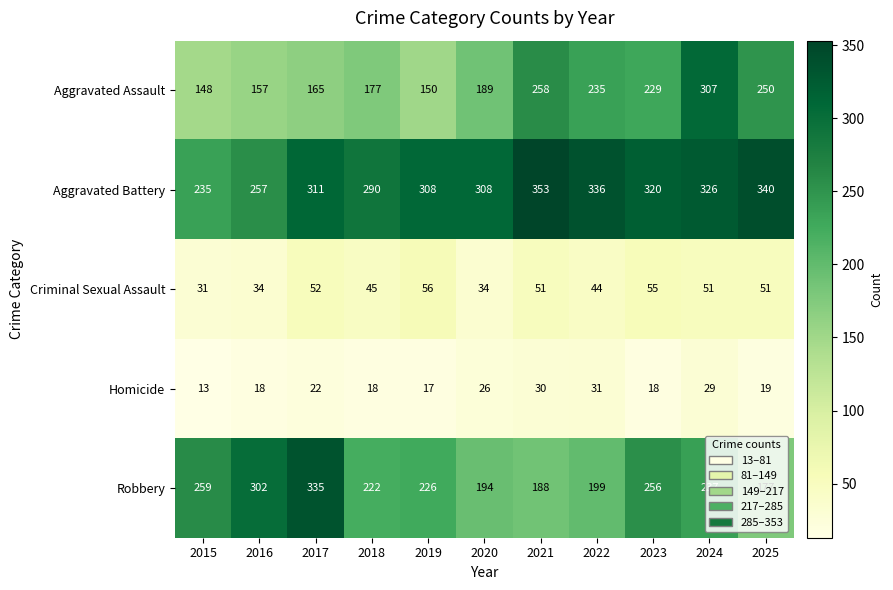

Read the Criminal Sexual Assault value at 2015, to the nearest 5.

30